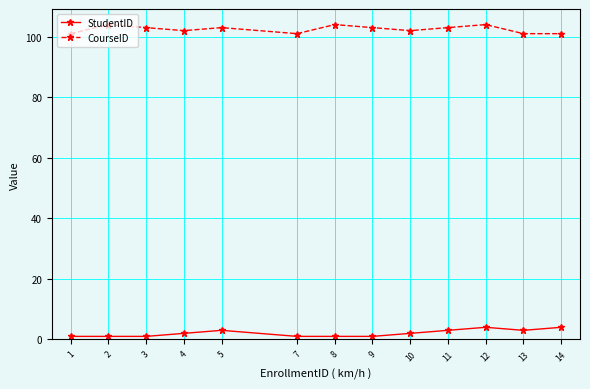

What is the average value of the CourseID series?

102